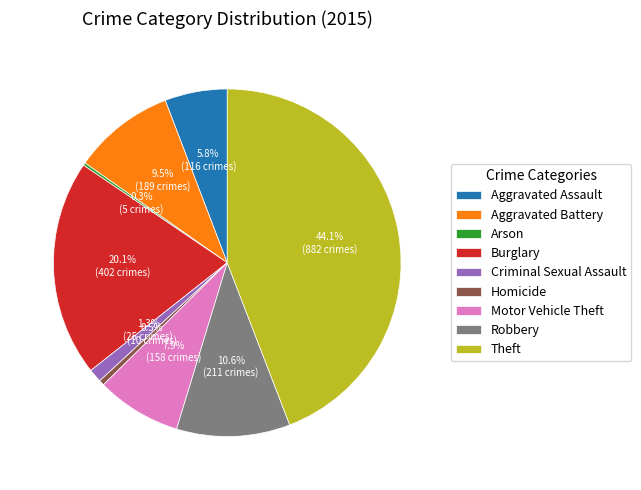

Is there a majority slice in this chart?

No